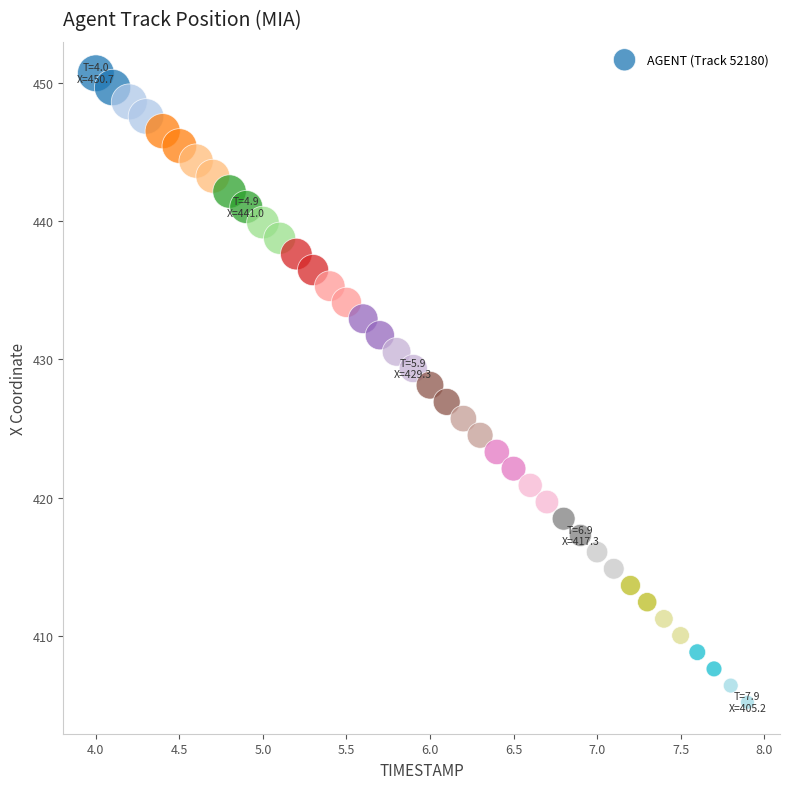

What is the range of X values (max minus min)?

3.9